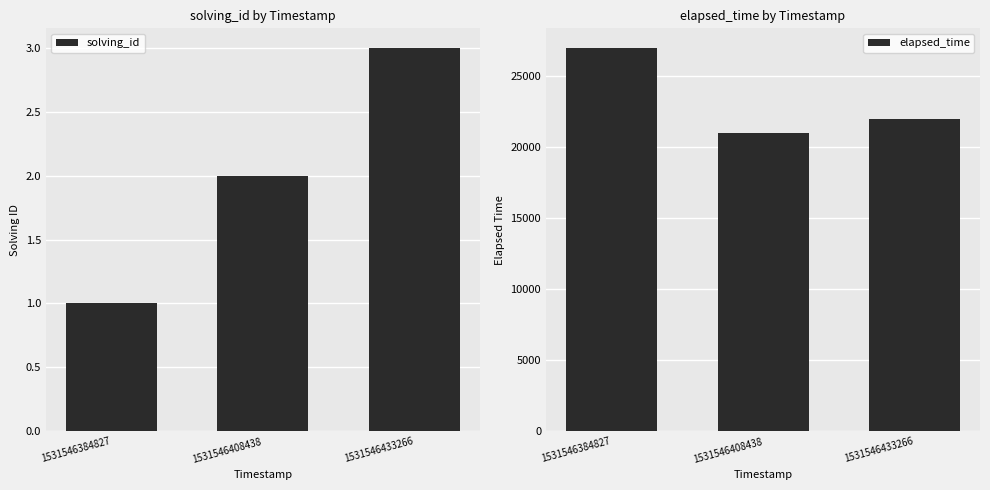

Between 1531546433266 and 1531546408438, which is larger?

1531546433266